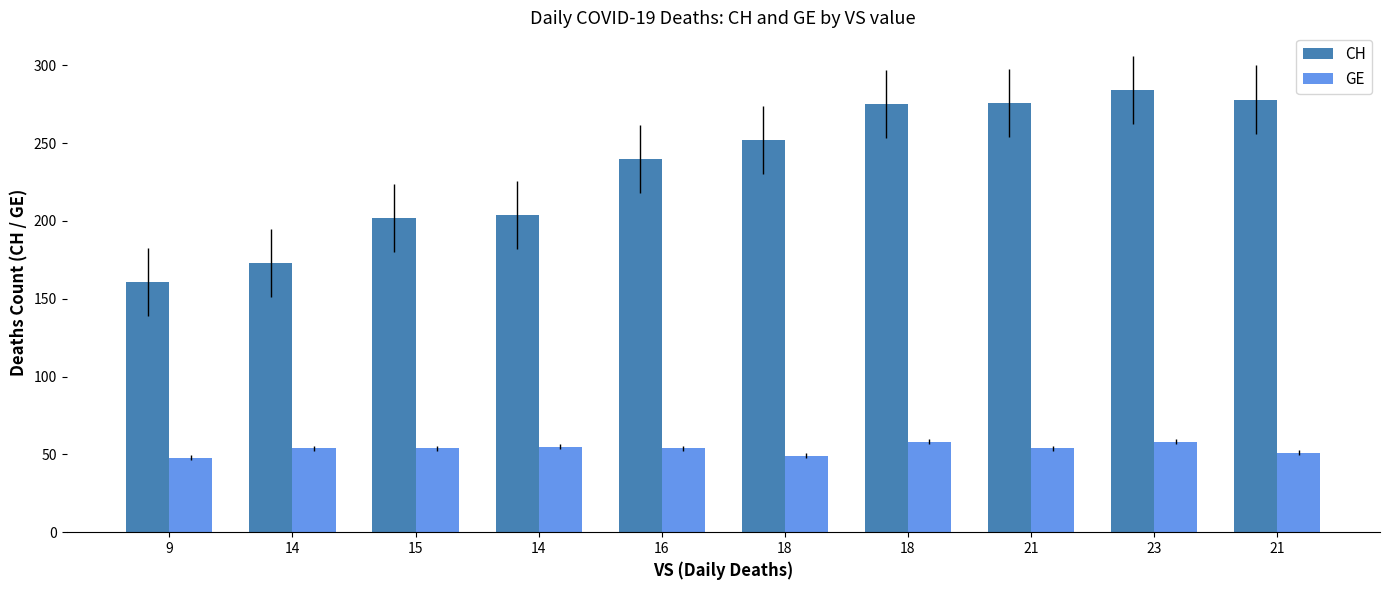

How many bars are there in each group?

2